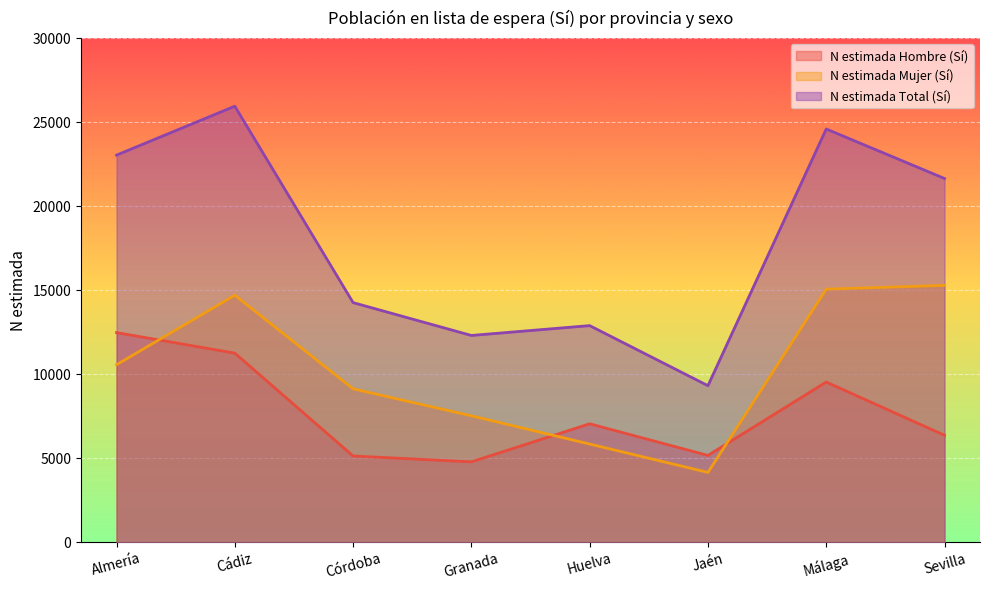

Reading left to right, list all the values displayed in this chart.

N estimada Hombre (Sí): Almería=12477	Cádiz=11253	Córdoba=5131	Granada=4782	Huelva=7049	Jaén=5165	Málaga=9533	Sevilla=6364
N estimada Mujer (Sí): Almería=10565	Cádiz=14700	Córdoba=9129	Granada=7523	Huelva=5843	Jaén=4153	Málaga=15063	Sevilla=15287
N estimada Total (Sí): Almería=23042	Cádiz=25953	Córdoba=14261	Granada=12306	Huelva=12892	Jaén=9317	Málaga=24596	Sevilla=21650